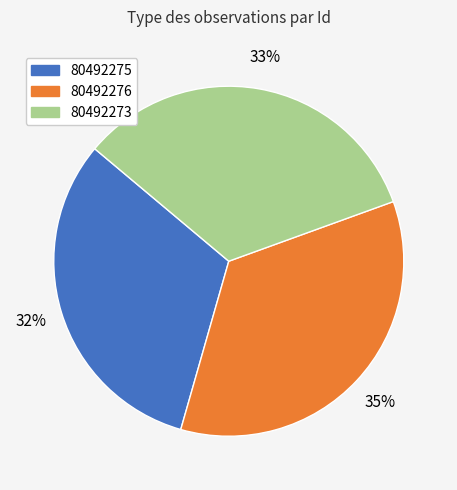

What percentage is the 80492275 slice, to the nearest percent?

32%